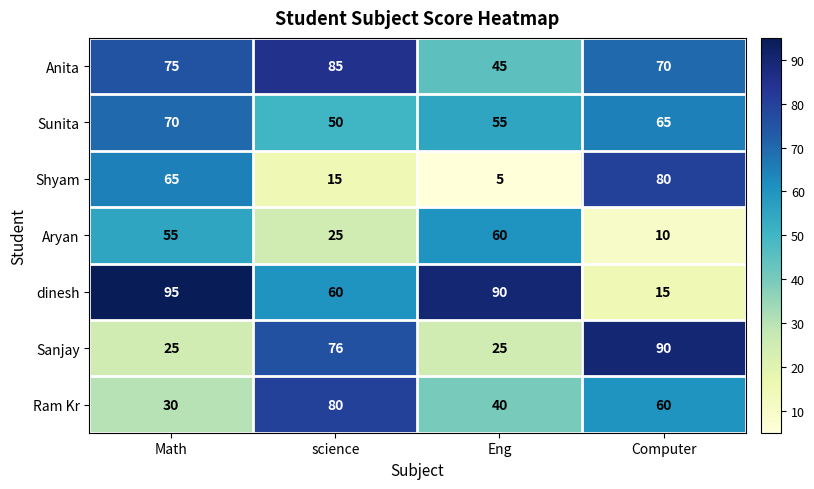

Reading right to left, what are all the values shown in this chart?

Anita: Computer=70	Eng=45	science=85	Math=75
Sunita: Computer=65	Eng=55	science=50	Math=70
Shyam: Computer=80	Eng=5	science=15	Math=65
Aryan: Computer=10	Eng=60	science=25	Math=55
dinesh: Computer=15	Eng=90	science=60	Math=95
Sanjay: Computer=90	Eng=25	science=76	Math=25
Ram Kr: Computer=60	Eng=40	science=80	Math=30